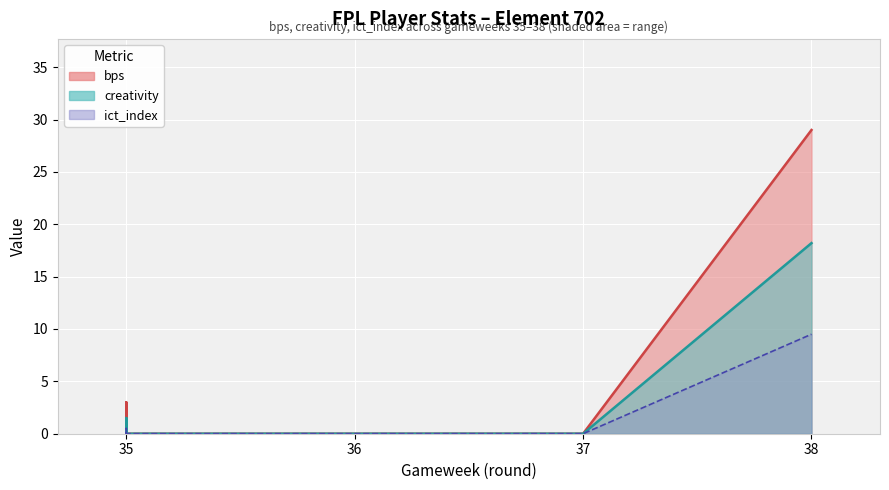

Rank the series by their maximum value, from lowest to highest.

ict_index, creativity, bps